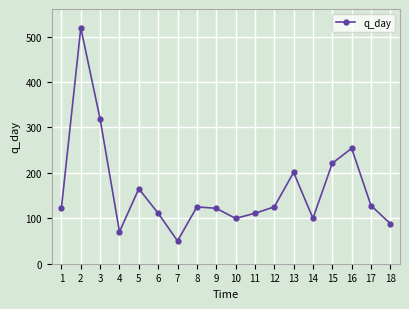

Does the chart have visible grid lines?

Yes